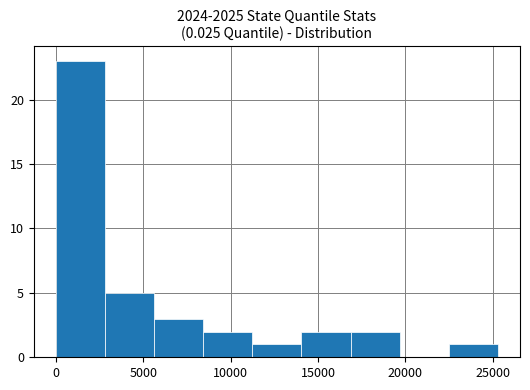

What is the height of the bar covering 11000 to 14000 on the x-axis? Neither the bar edges nor the heights are printed on the chart, so give them approximately, as read against the axes.

1